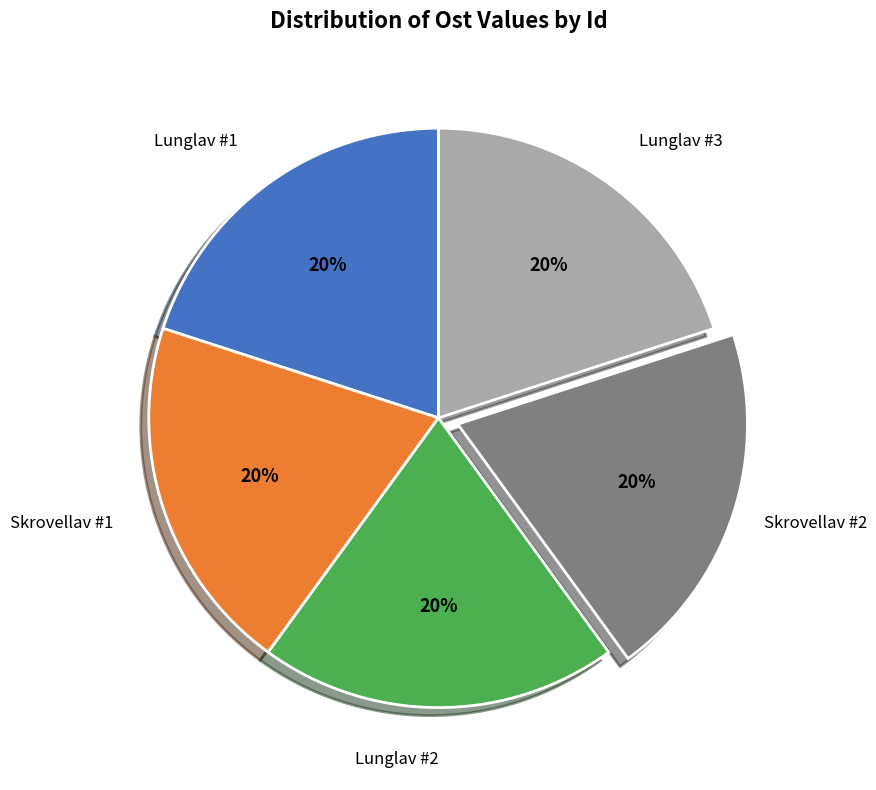

Is there any slice that represents more than half of the pie?

No